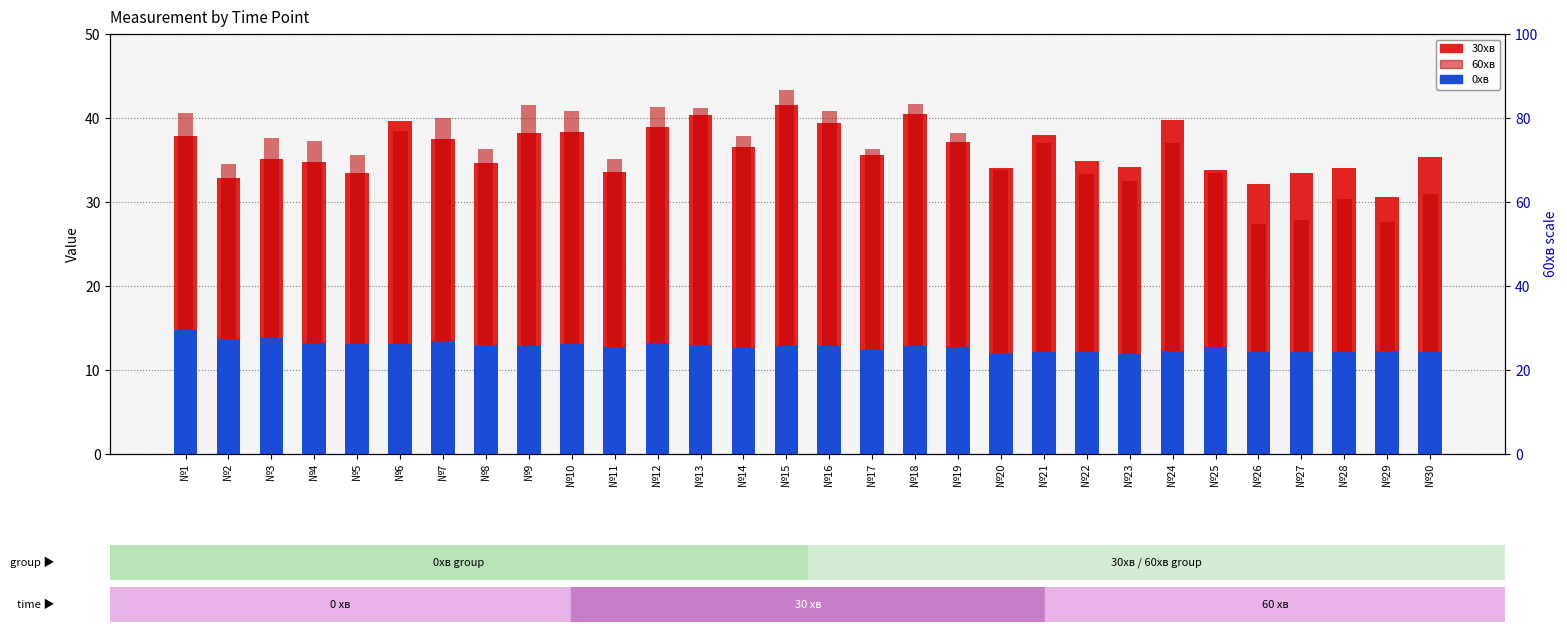

The 0хв series shows 13.7 at №2. True or false?

True